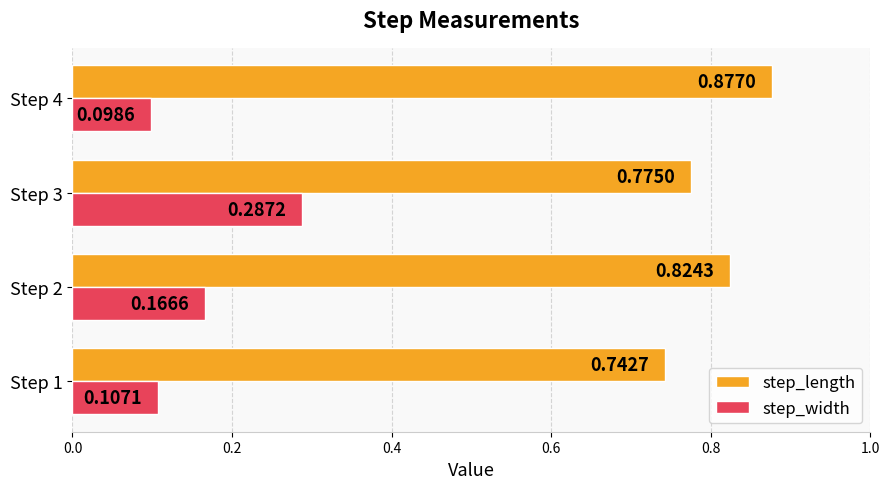

Where is step_width nearest to the value 0?

Step 4